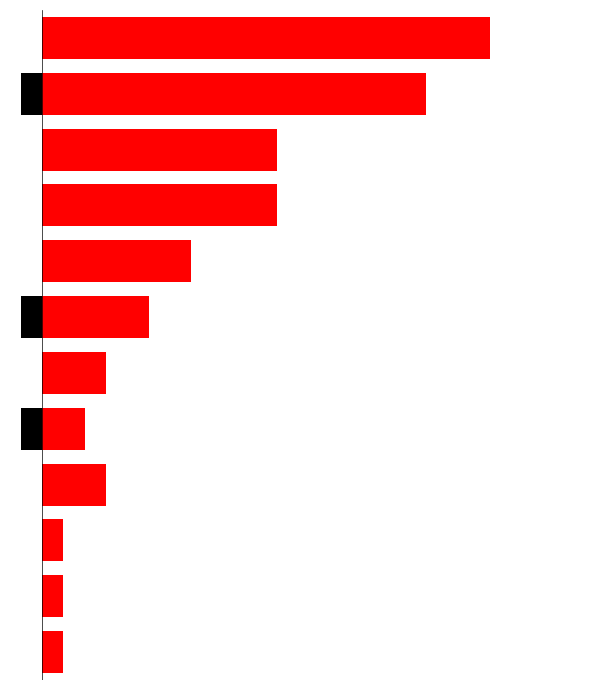

What is the difference between the highest and lowest values at 10?

19